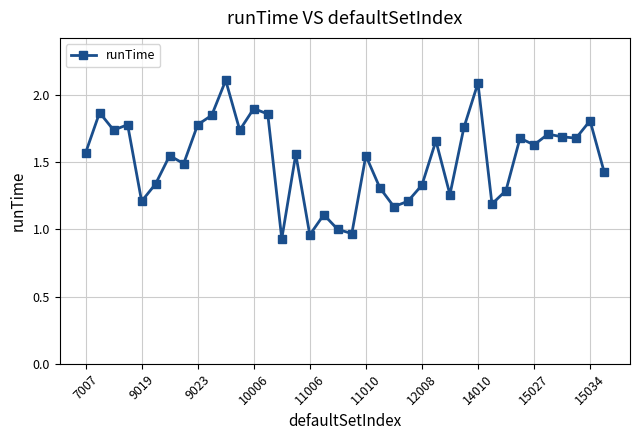

True or false: there are more than 2 points higher than both neighbors.

True